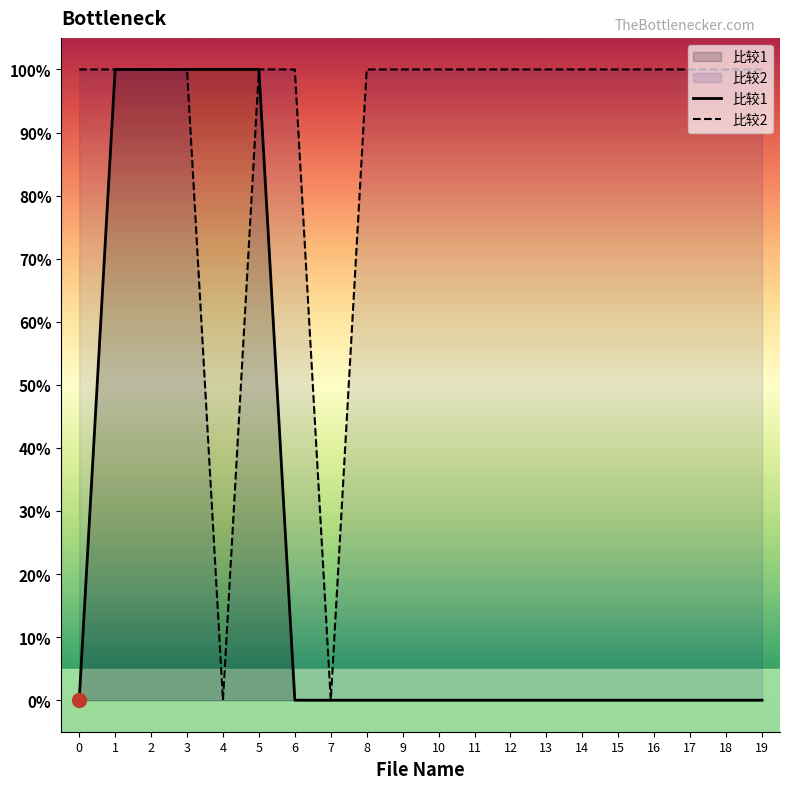

In 比较2, how many points are lower than both neighbors (excluding endpoints)?

2